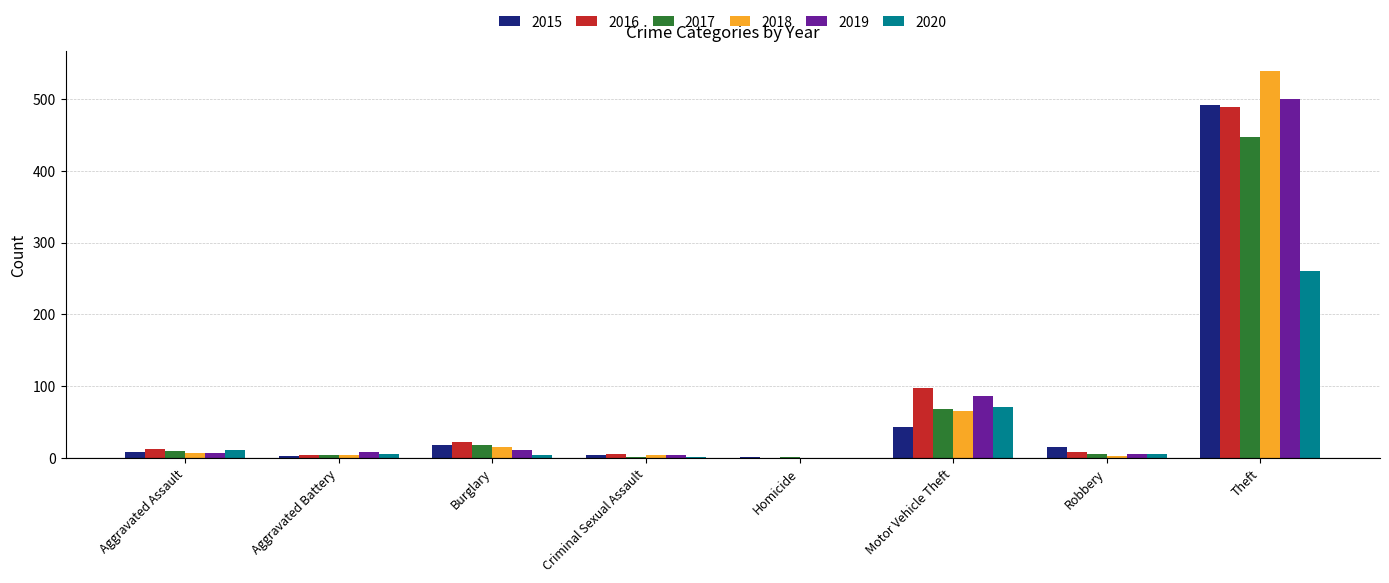

Count the number of data series in this chart.

6